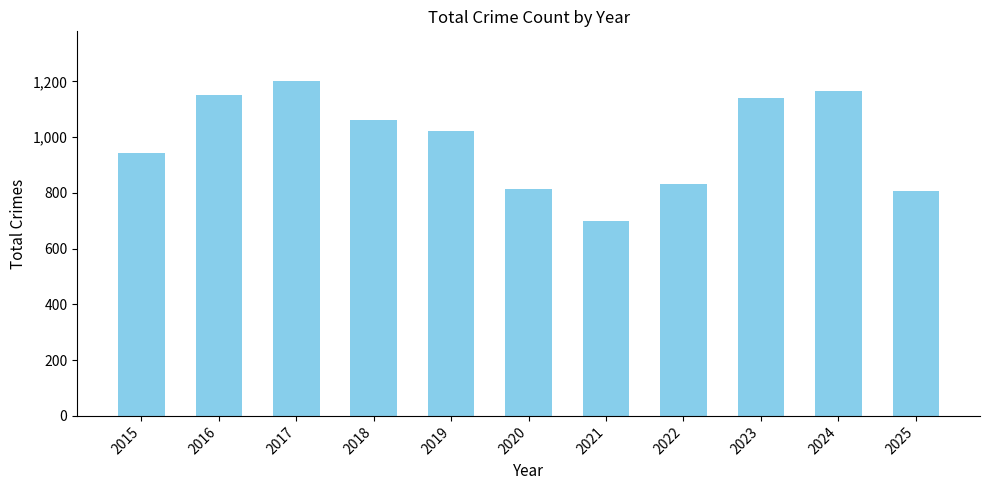

Reading right to left, list all the values displayed in this chart.

807	1167	1139	831	699	813	1022	1063	1200	1153	943